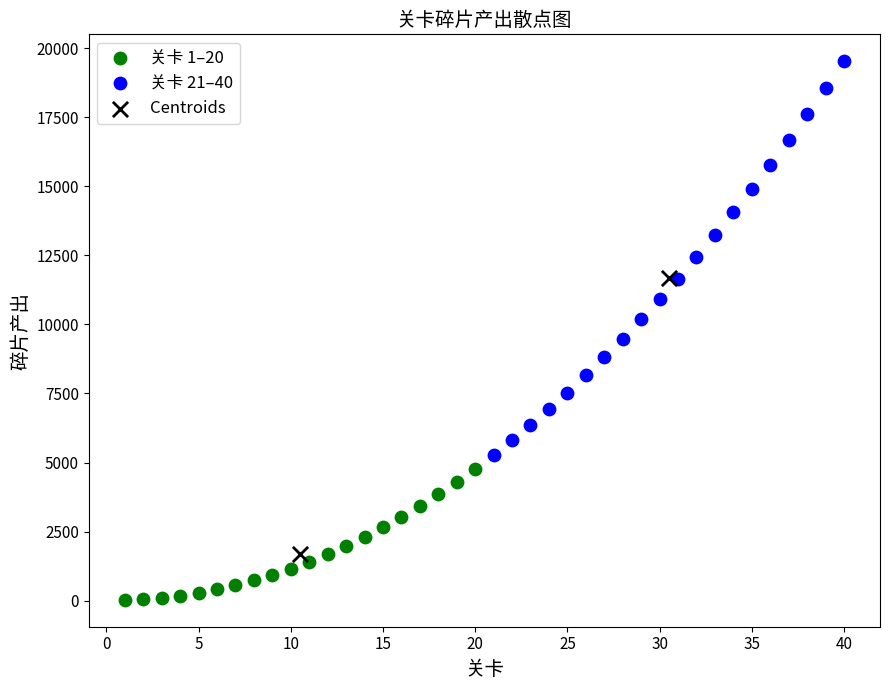

Which series has the widest spread of Y values?

关卡 21–40